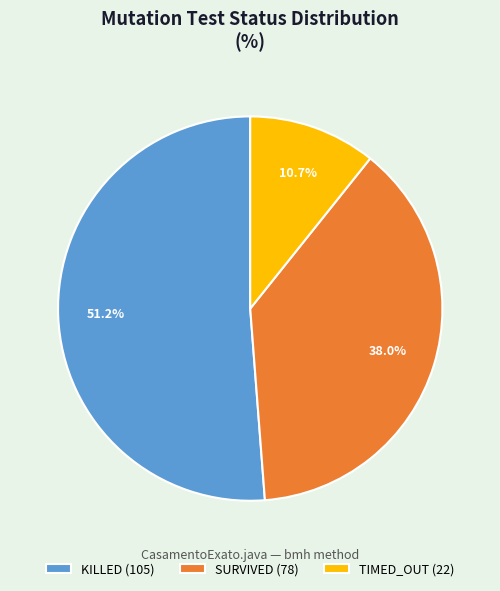

Is there a majority slice in this chart?

Yes